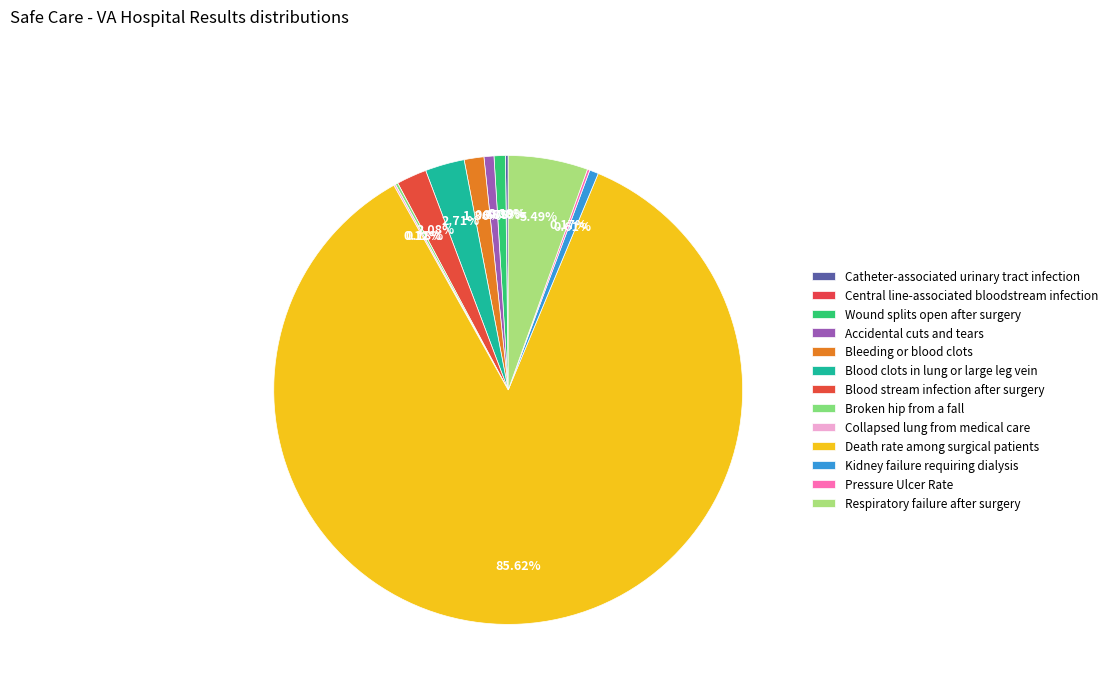

Rank the categories by value from lowest to highest.

Central line-associated bloodstream infection, Collapsed lung from medical care, Pressure Ulcer Rate, Broken hip from a fall, Catheter-associated urinary tract infection, Kidney failure requiring dialysis, Accidental cuts and tears, Wound splits open after surgery, Bleeding or blood clots, Blood stream infection after surgery, Blood clots in lung or large leg vein, Respiratory failure after surgery, Death rate among surgical patients